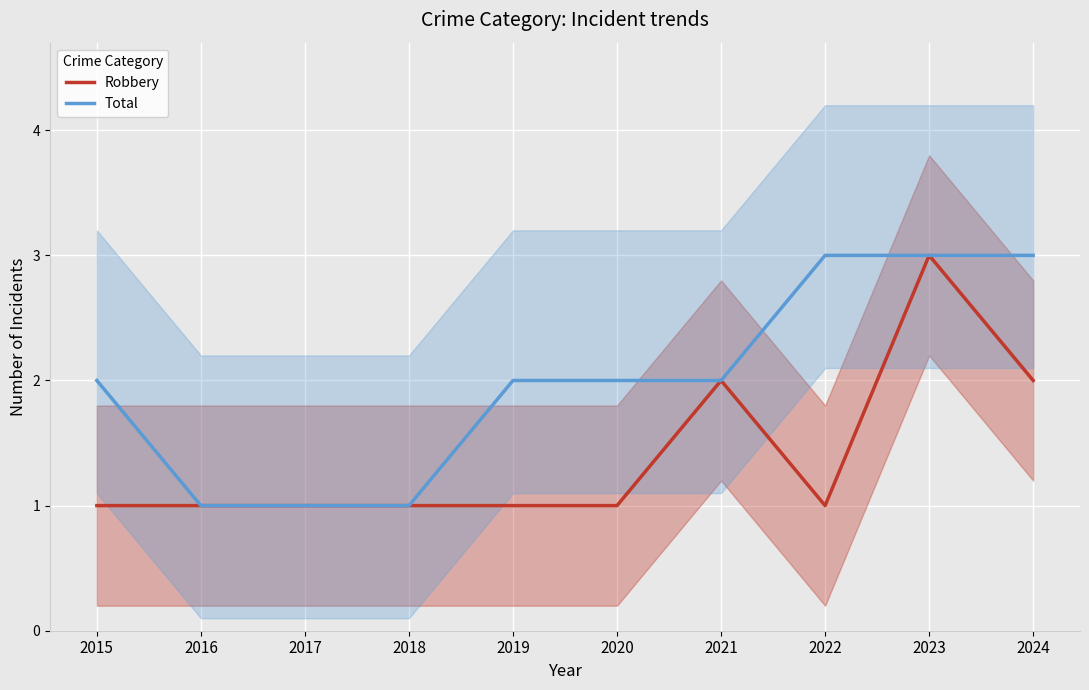

How many lines are shown in the chart?

2